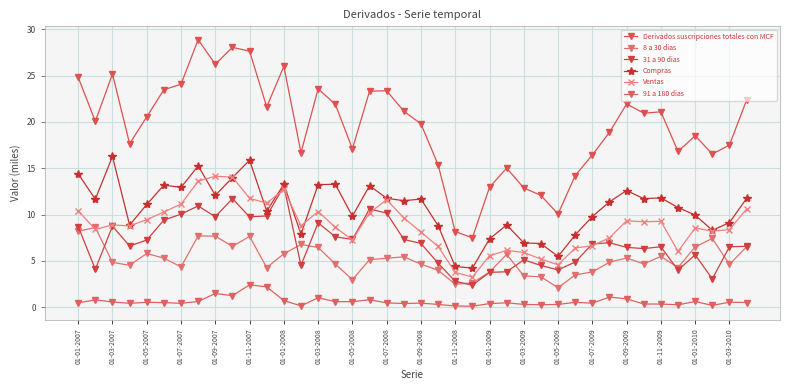

How many lines are shown in the chart?

6